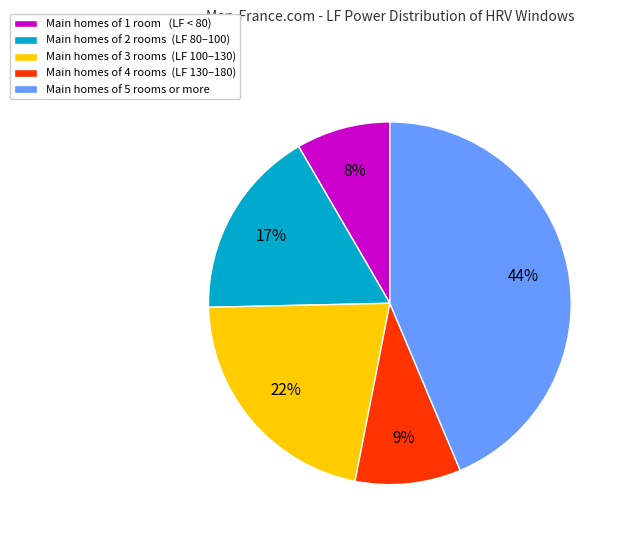

Between Main homes of 1 room (LF < 80) and Main homes of 5 rooms or more, which is larger?

Main homes of 5 rooms or more